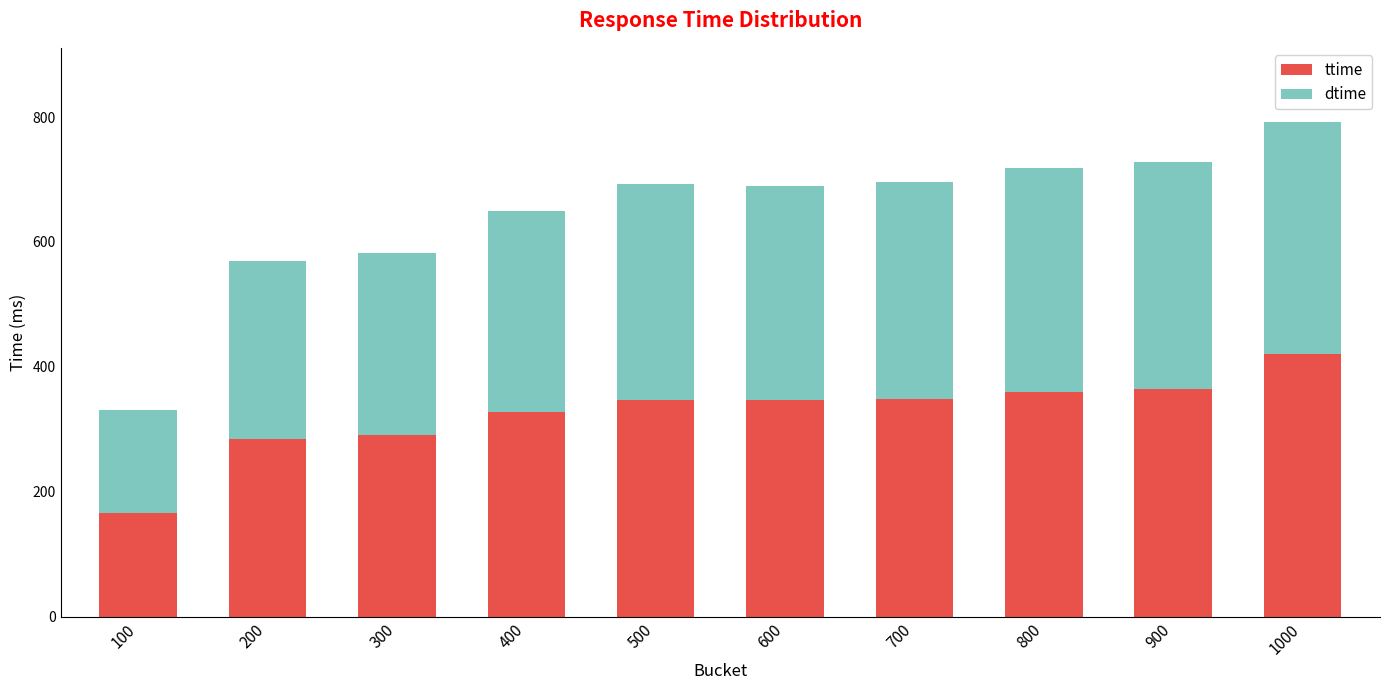

The ttime series shows 147 at 300. True or false?

False